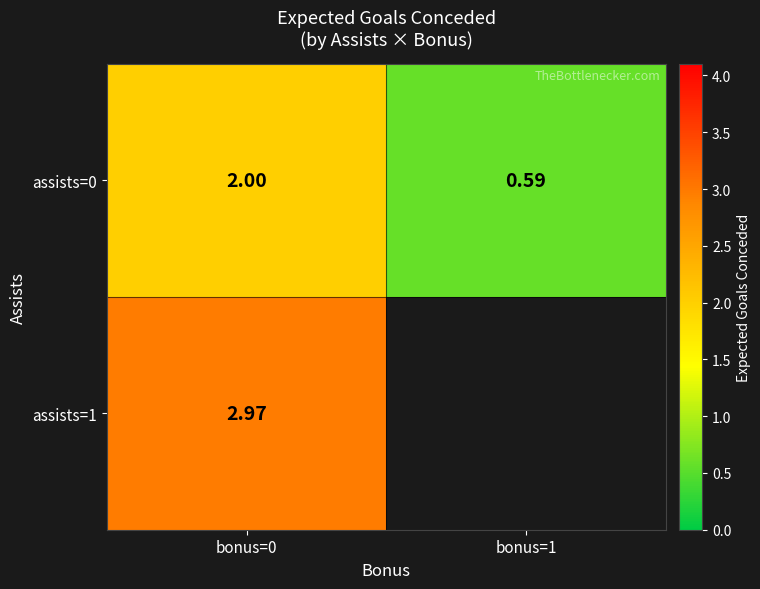

Is it true that assists=0 equals 0.8 at bonus=0?

False